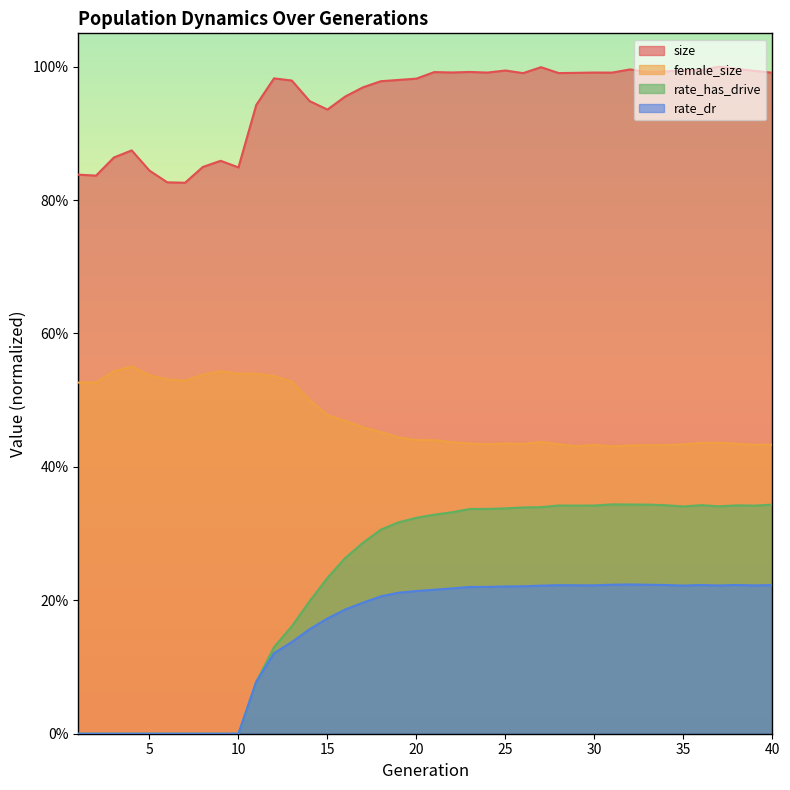

Is the value of female_size at 20 greater than the value of rate_has_drive at 5?

Yes